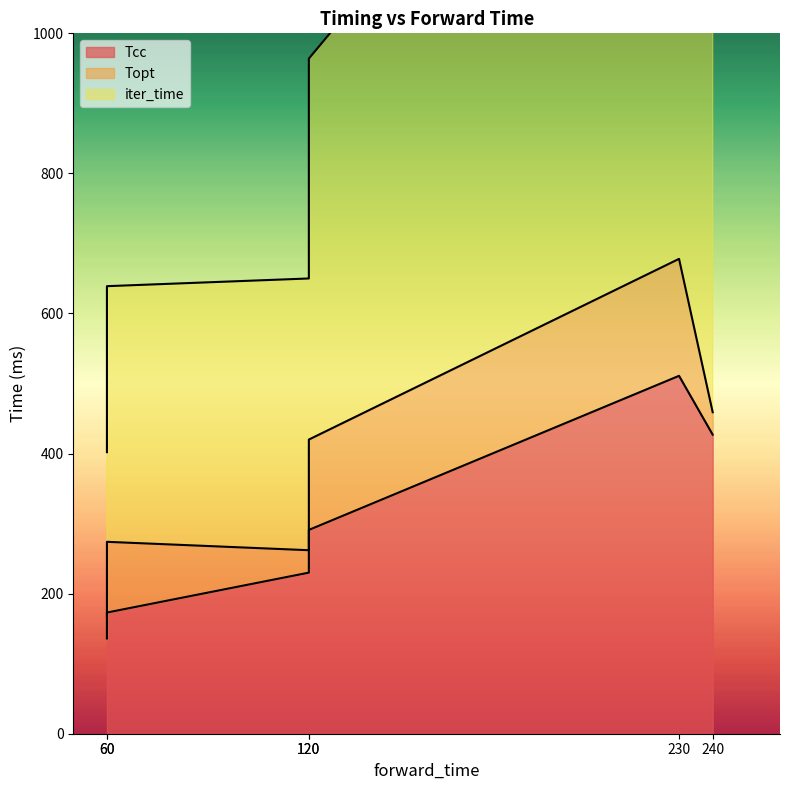

True or false: Topt and Tcc cross at least once.

False